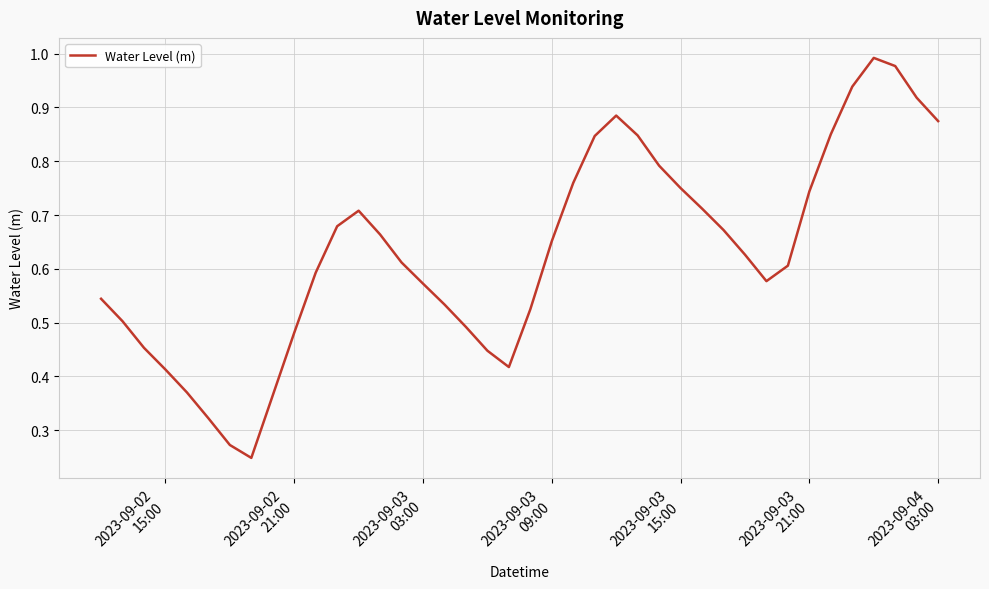

Is this an area chart (filled region under the line)?

No